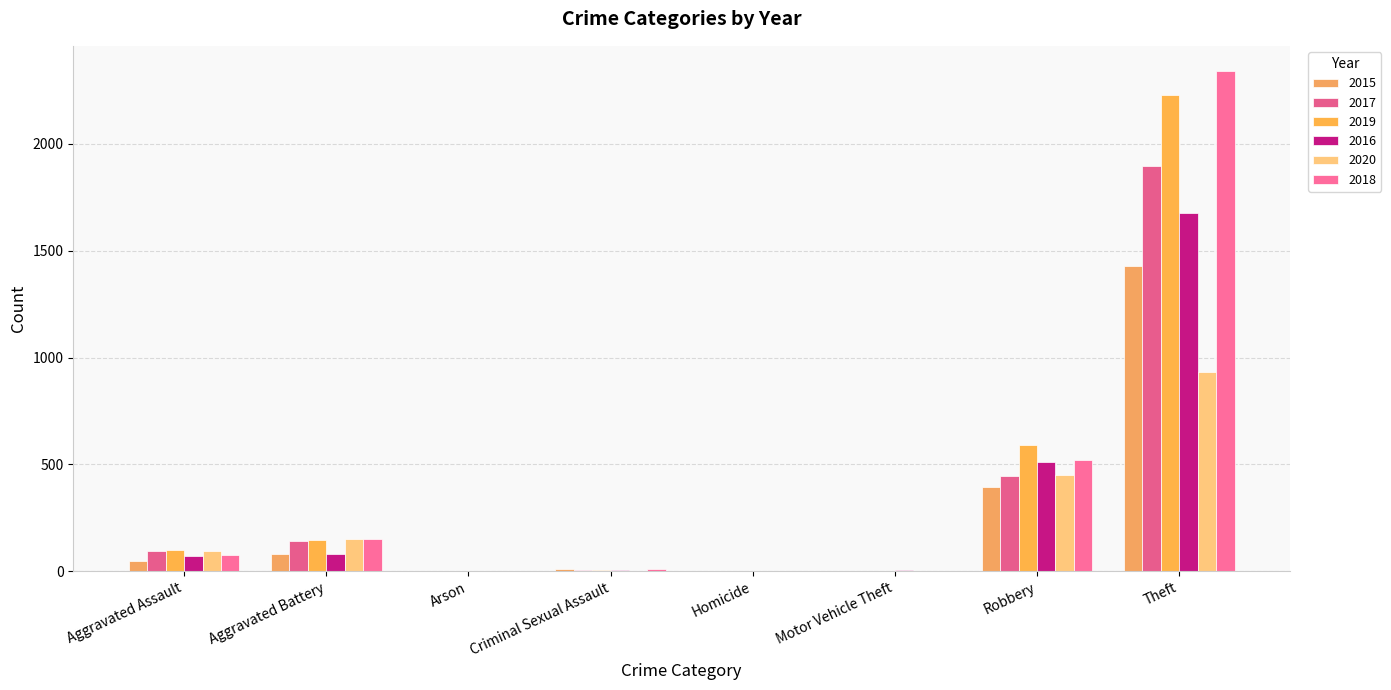

What are all the series names shown in the legend?

2015, 2017, 2019, 2016, 2020, 2018